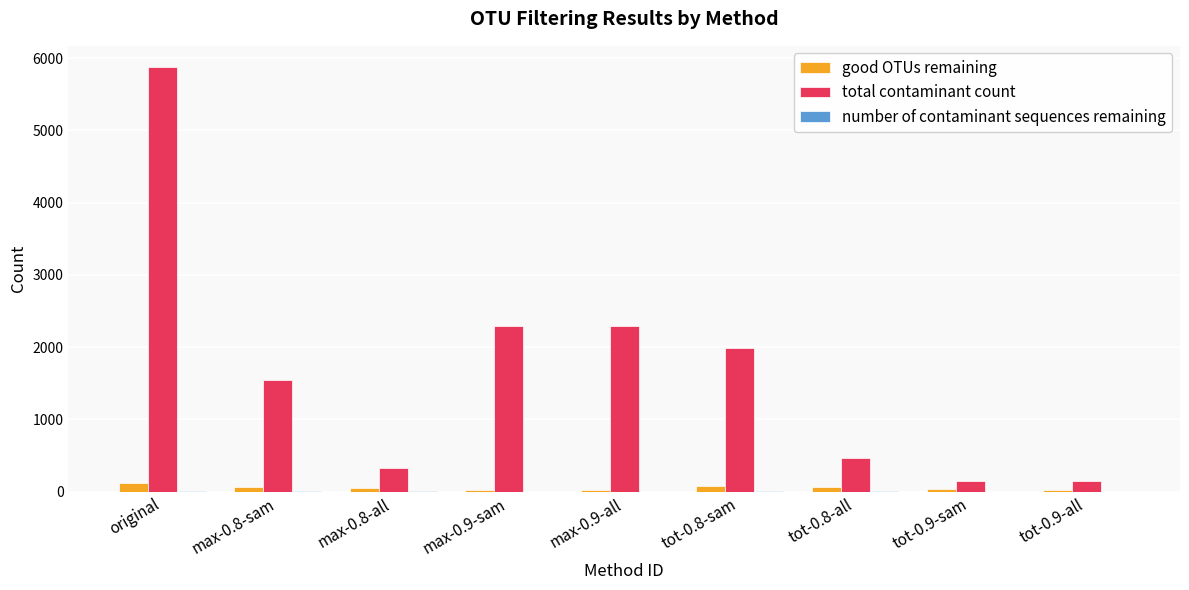

At which category is the sum across all series the highest?

original